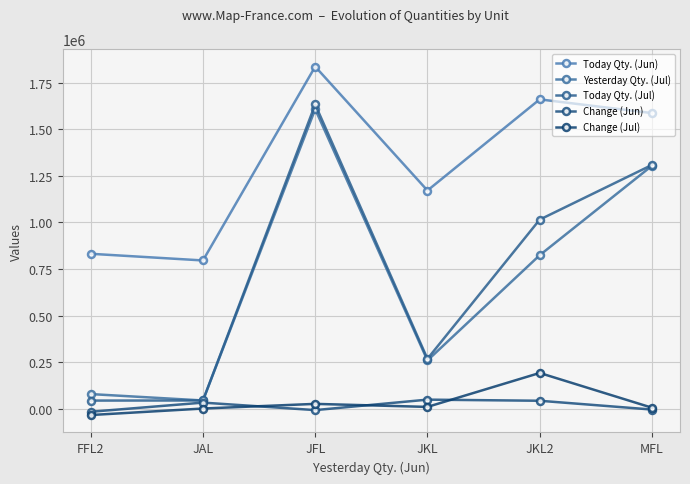

How many interior local peaks does the Today Qty. (Jun) series have?

2